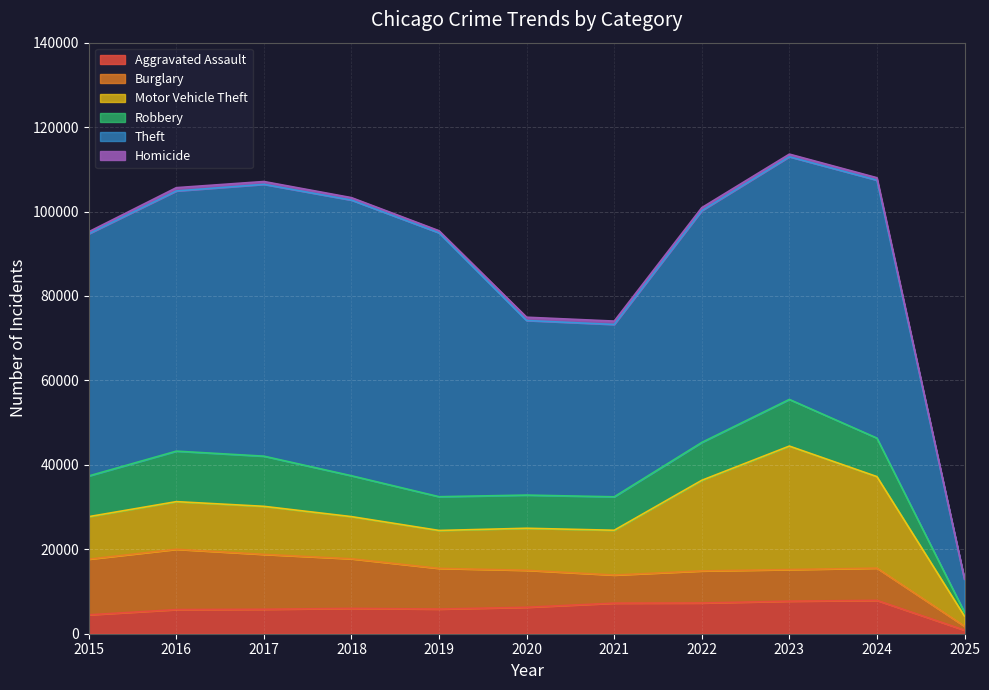

Reading left to right, transcribe all the data shown in this chart.

Aggravated Assault: 4480	5713	5793	6002	5841	6265	7242	7280	7712	7900	850
Burglary: 13184	14289	13001	11747	9638	8758	6661	7594	7481	7639	921
Motor Vehicle Theft: 10068	11285	11380	9985	8978	9959	10605	21467	29253	21674	2382
Robbery: 9638	11960	11881	9681	7995	7855	7920	8964	11052	9122	928
Theft: 57352	61623	64386	65290	62497	41346	40819	54893	57474	61091	7808
Homicide: 496	786	672	588	499	787	804	727	629	585	58